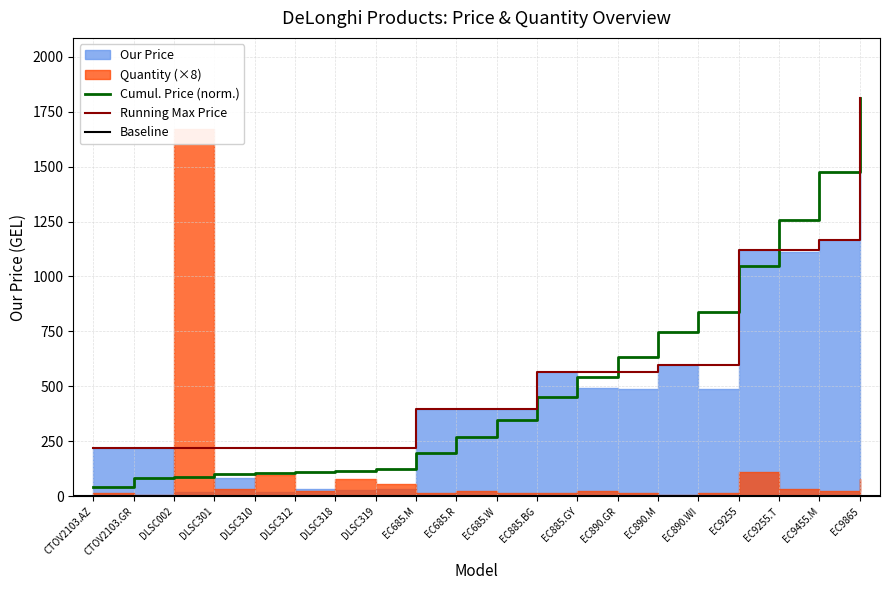

The value of Running Max Price at EC685.W is 586.5. True or false?

False